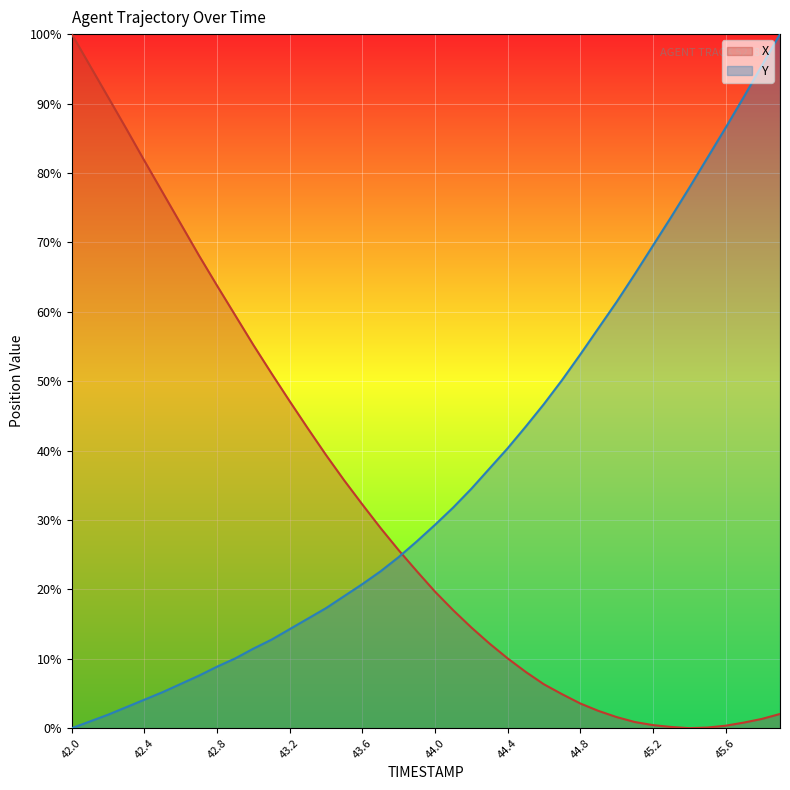

List the labels in order of X value, largest first.

42.0, 42.1, 42.2, 42.3, 42.4, 42.5, 42.6, 42.7, 42.8, 42.9, 43.0, 43.1, 43.2, 43.3, 43.4, 43.5, 43.6, 43.7, 43.8, 43.9, 44.0, 44.1, 44.2, 44.3, 44.4, 44.5, 44.6, 44.7, 44.8, 44.9, 45.9, 45.0, 45.8, 45.1, 45.7, 45.2, 45.6, 45.3, 45.5, 45.4